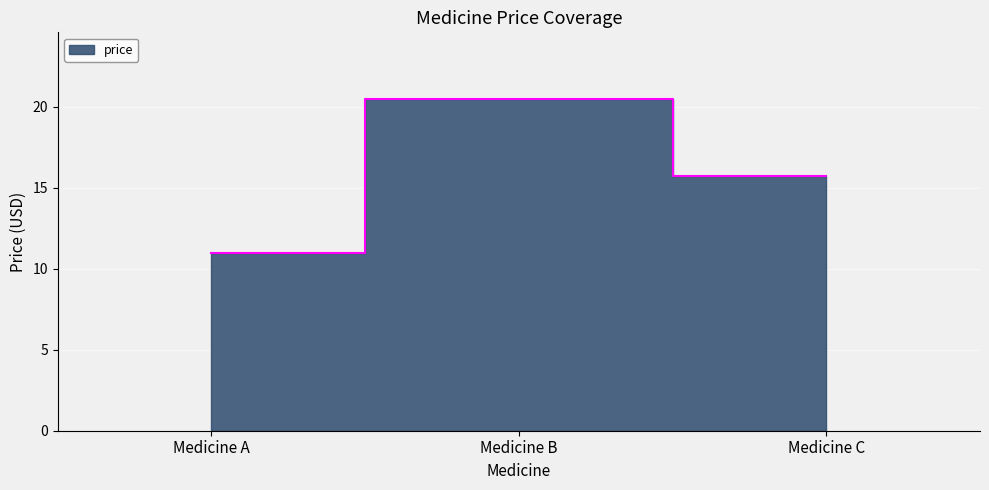

How many lines are shown in the chart?

1